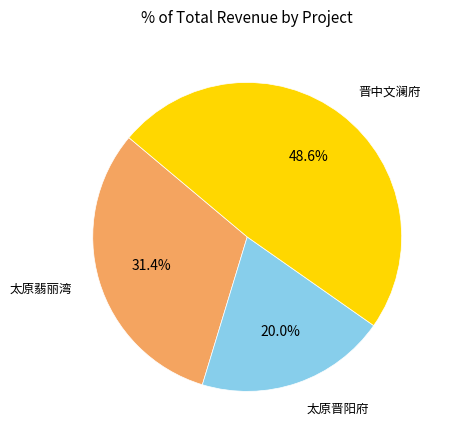

Is it true that 太原晋阳府 is 20% of the pie?

True